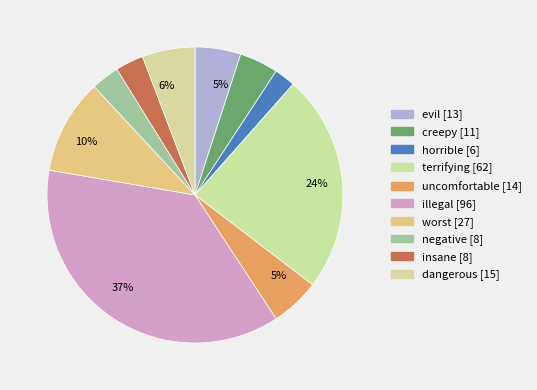

How many segments does this pie chart have?

10